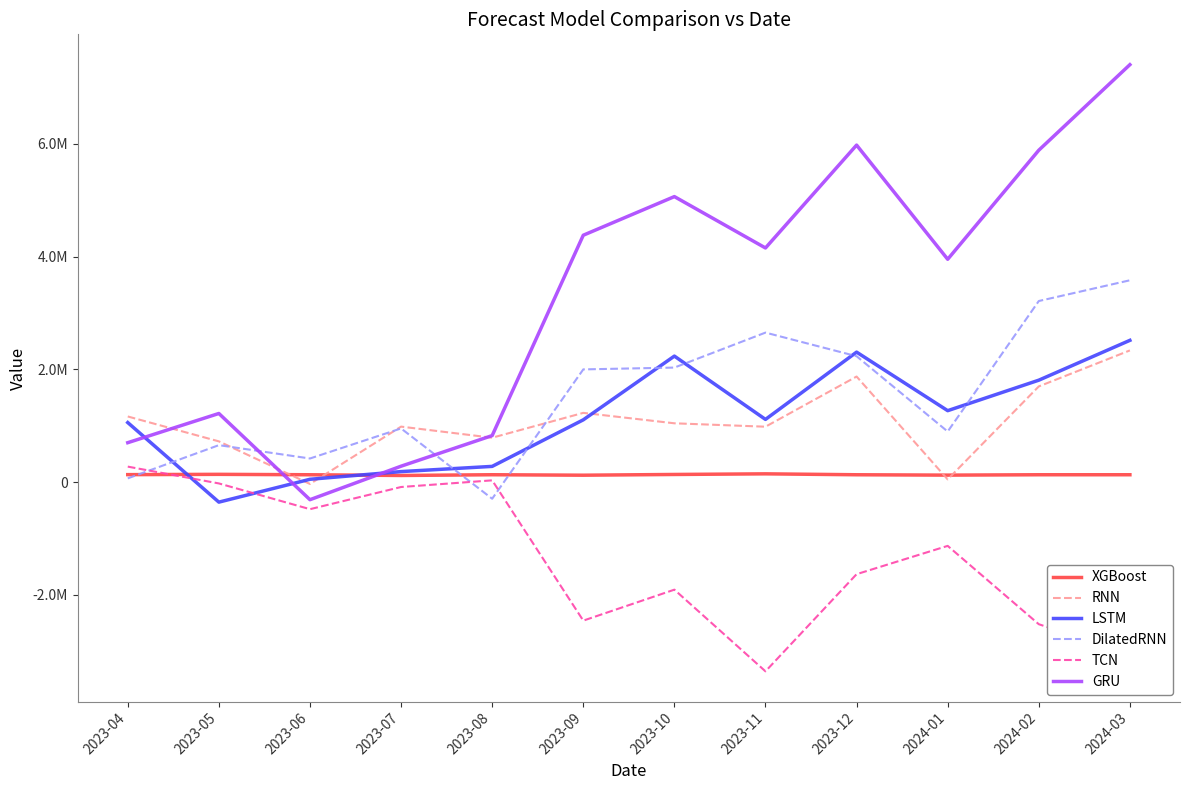

True or false: GRU and TCN intersect in this chart.

False